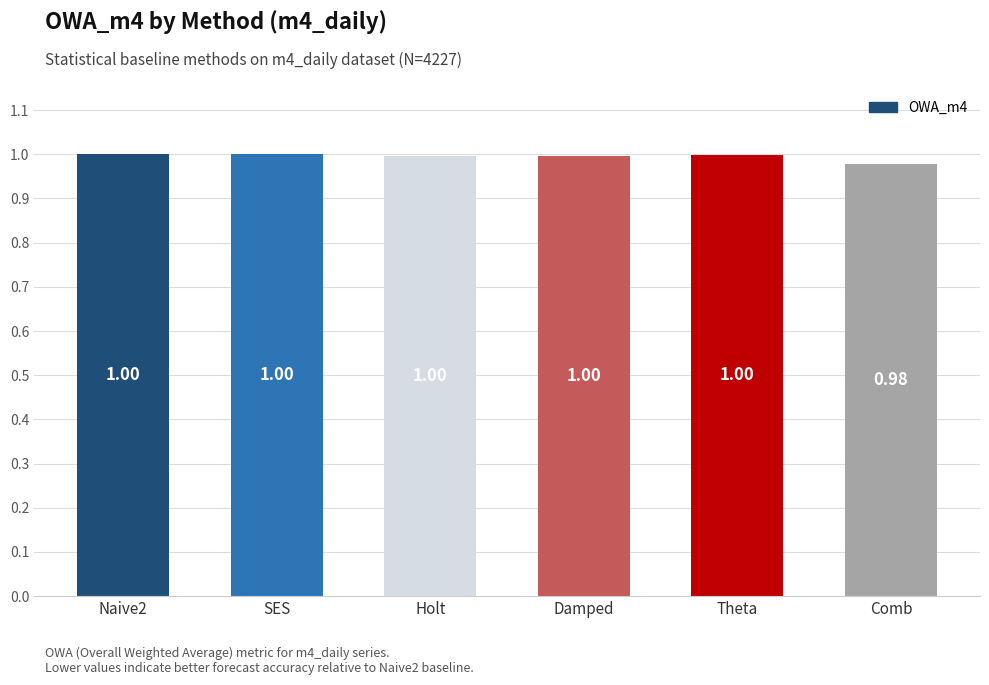

Reading right to left, extract all data points from this chart.

Comb=1.0	Theta=1.0	Damped=1.0	Holt=1.0	SES=1.0	Naive2=1.0